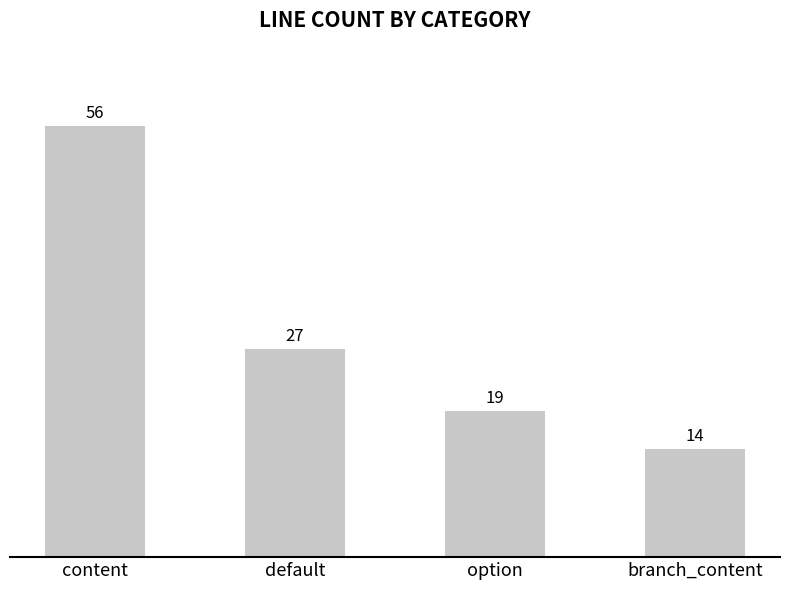

Rank the categories by value from highest to lowest.

content, default, option, branch_content